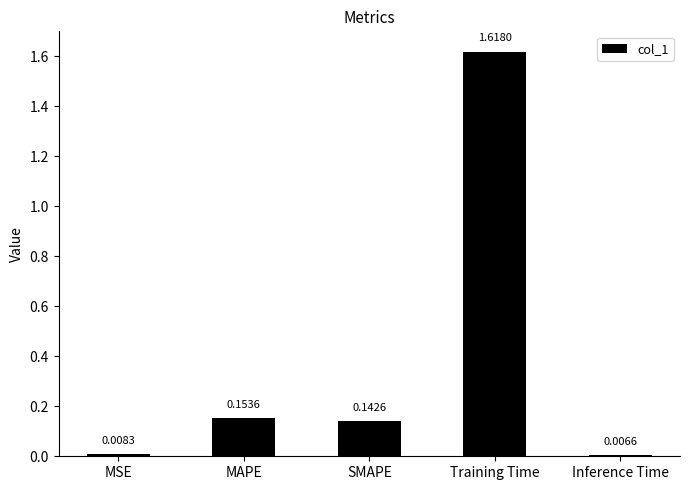

What is the sum of all values?

1.9